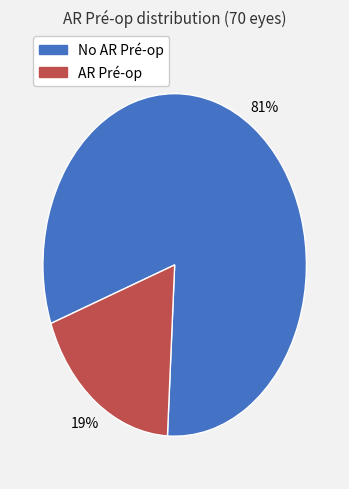

How many segments does this pie chart have?

2